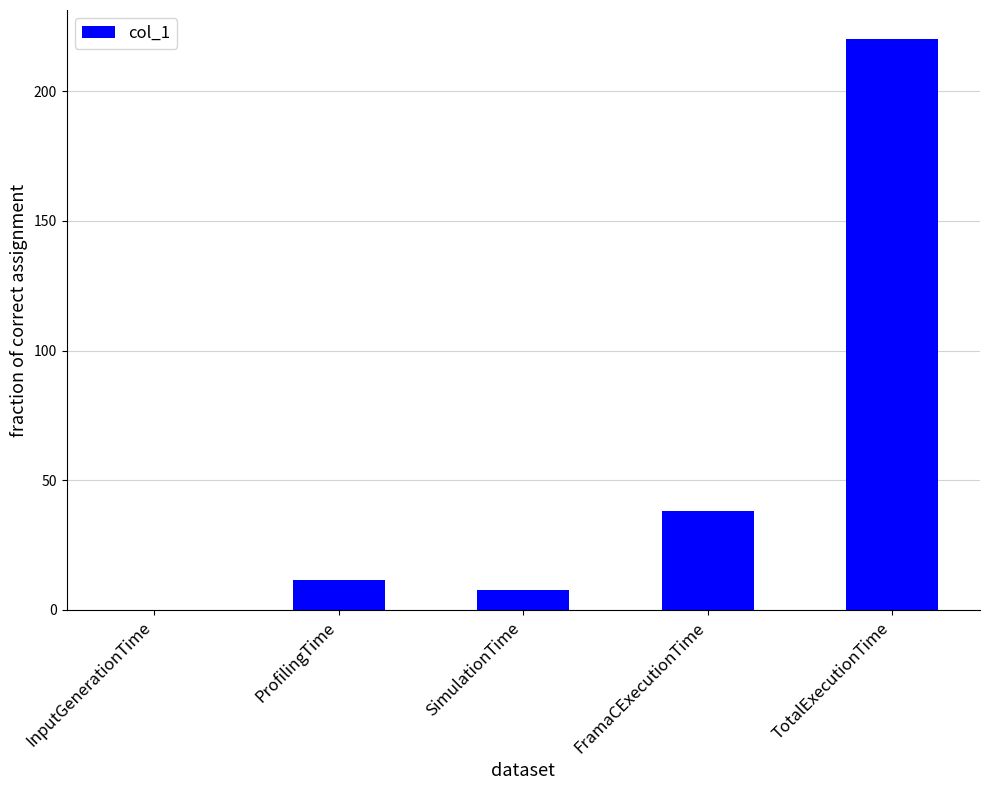

Which has a higher value, SimulationTime or ProfilingTime?

ProfilingTime